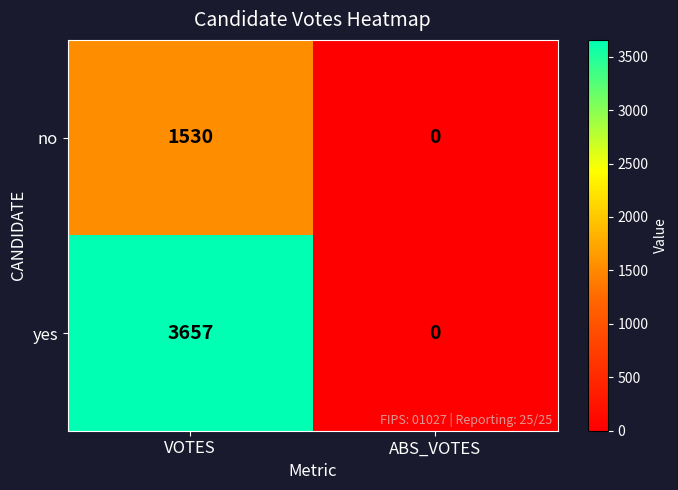

What is the difference between the yes values at VOTES and ABS_VOTES?

3657